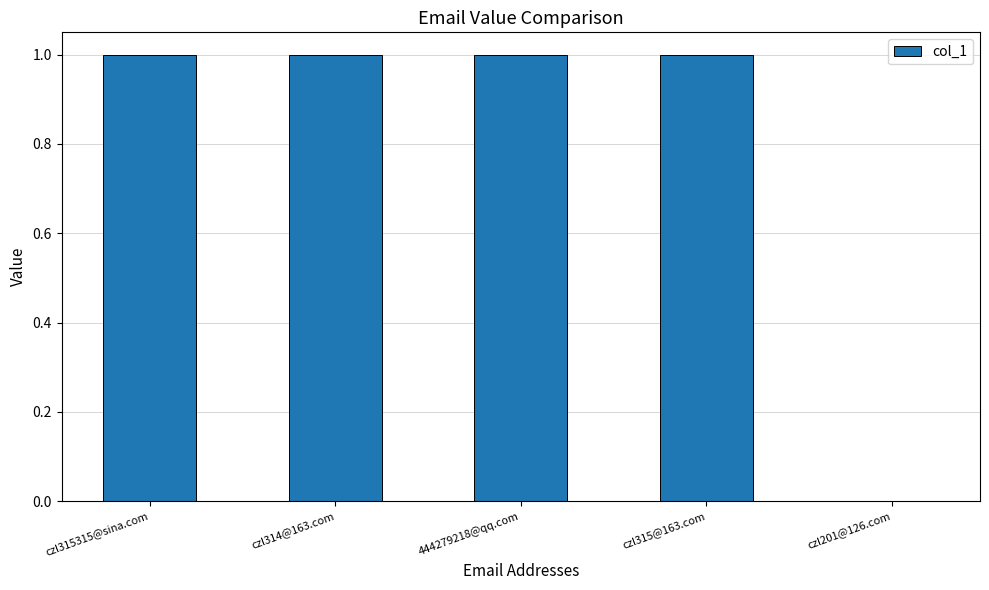

Approximately how many times larger is the value at czl314@163.com compared to czl315@163.com?

1.0